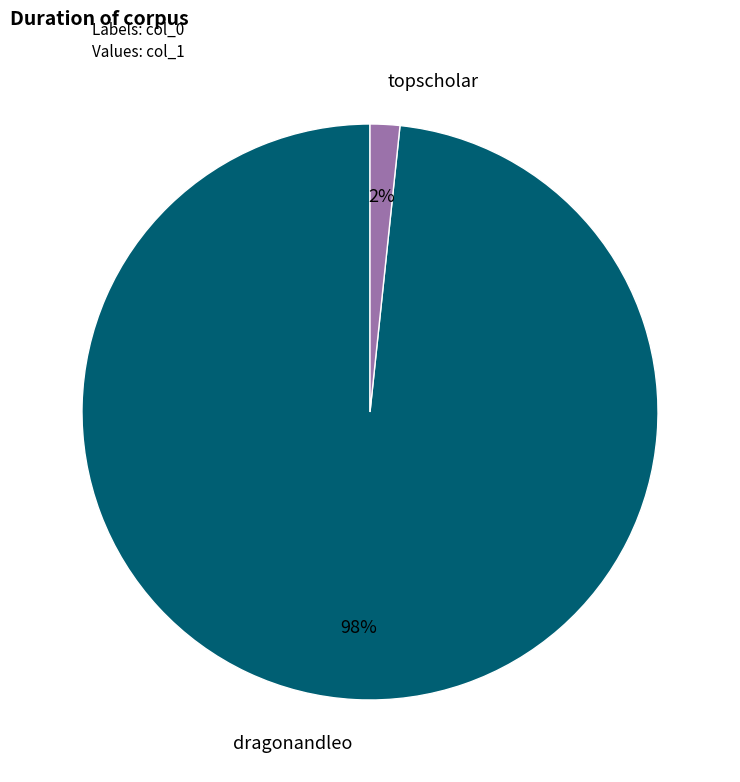

Which has a higher value, dragonandleo or topscholar?

dragonandleo